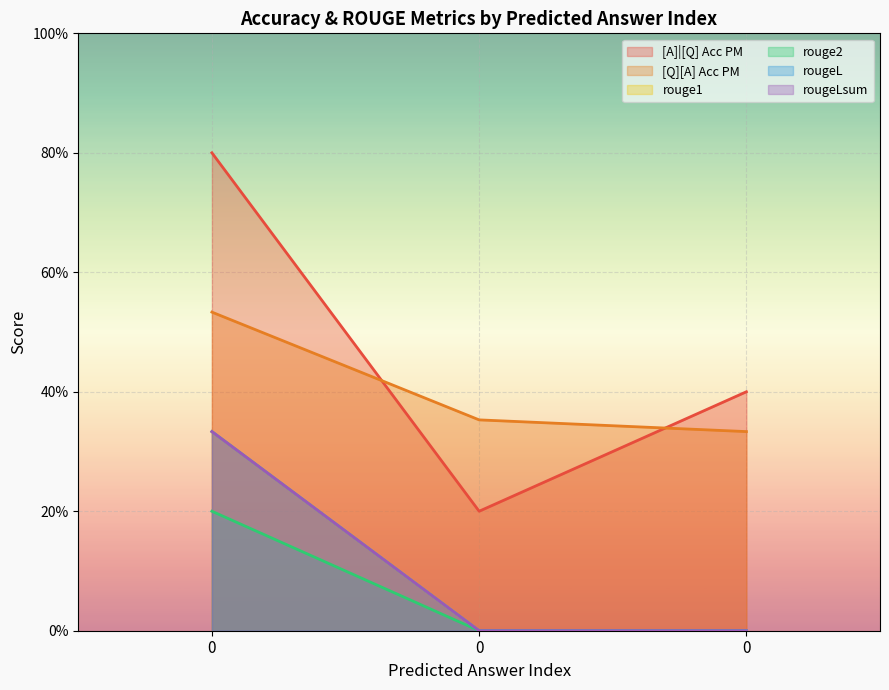

What is the minimum value for [A]|[Q] Acc PM?

0.2